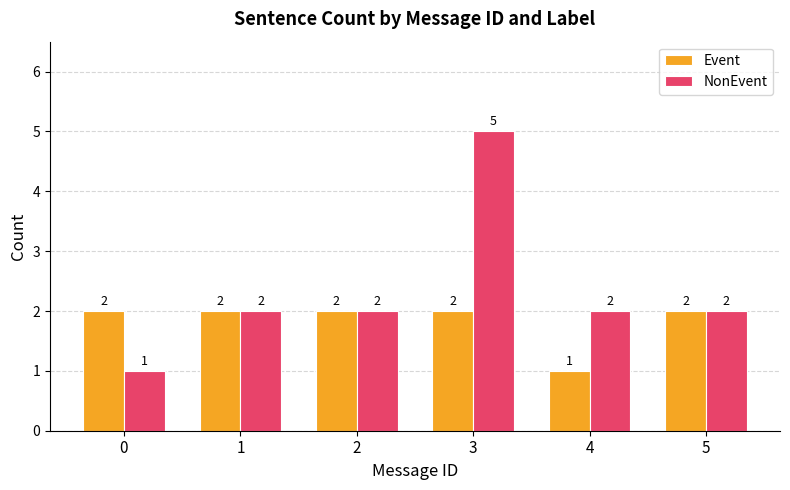

What is the value of the NonEvent bar at the 5th from the left?

2